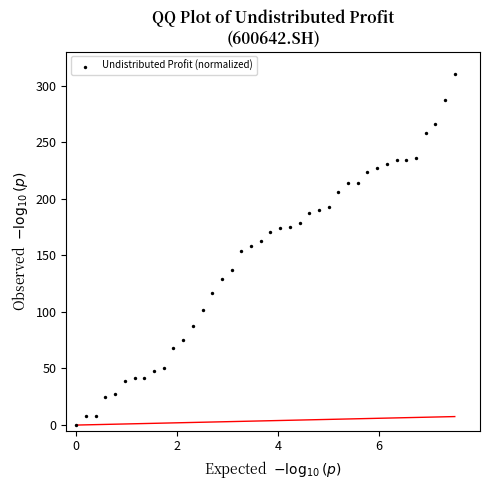

What is the range of Y values (max minus min)?

310.0